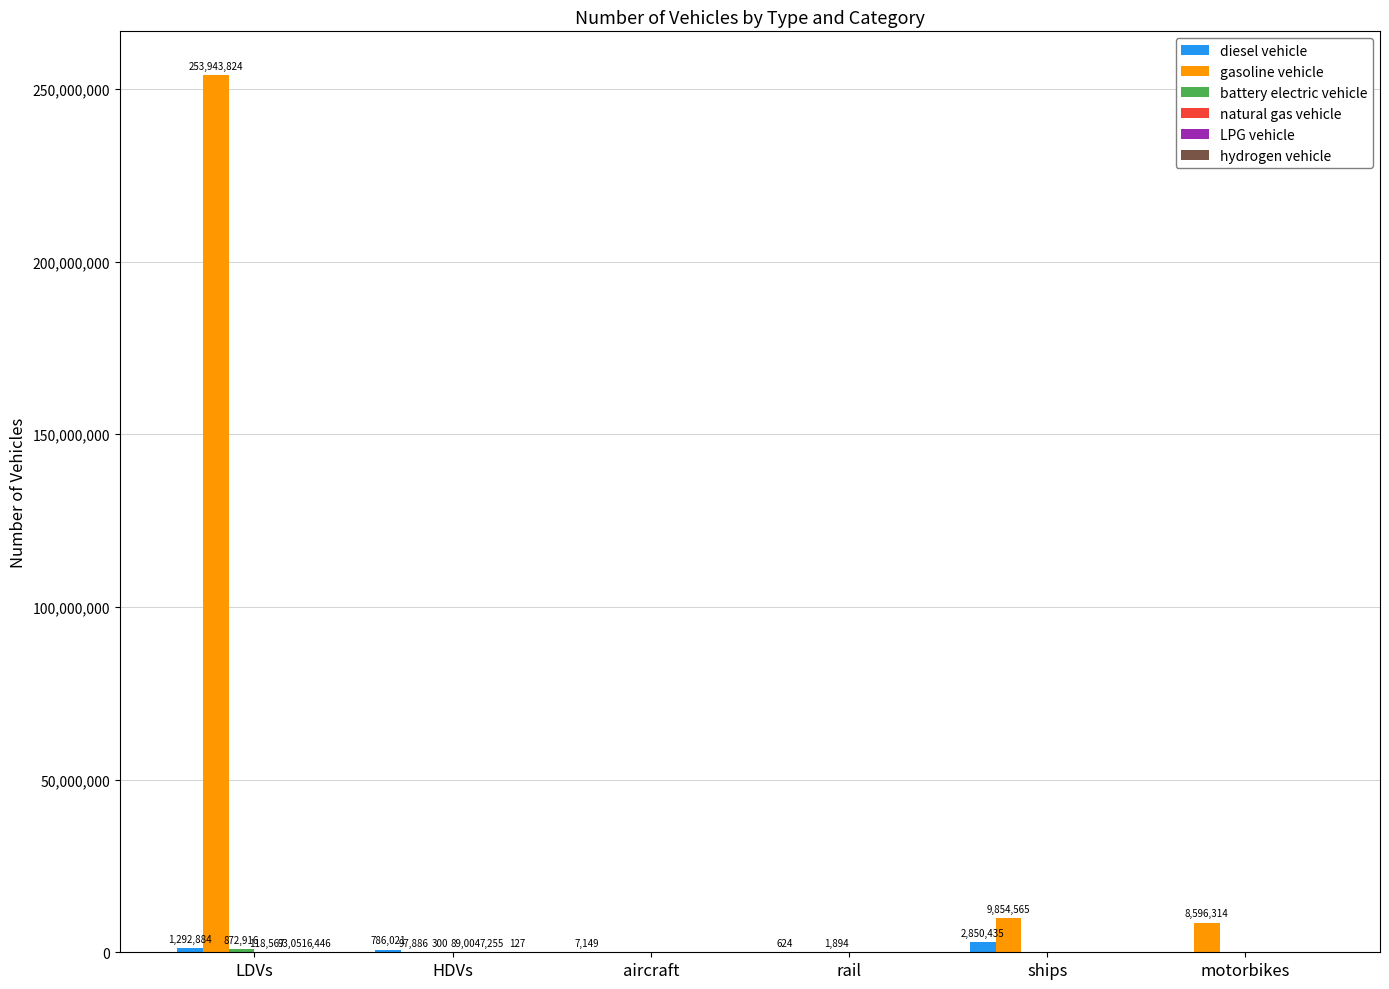

Is it true that diesel vehicle equals 786021.4 at HDVs?

True